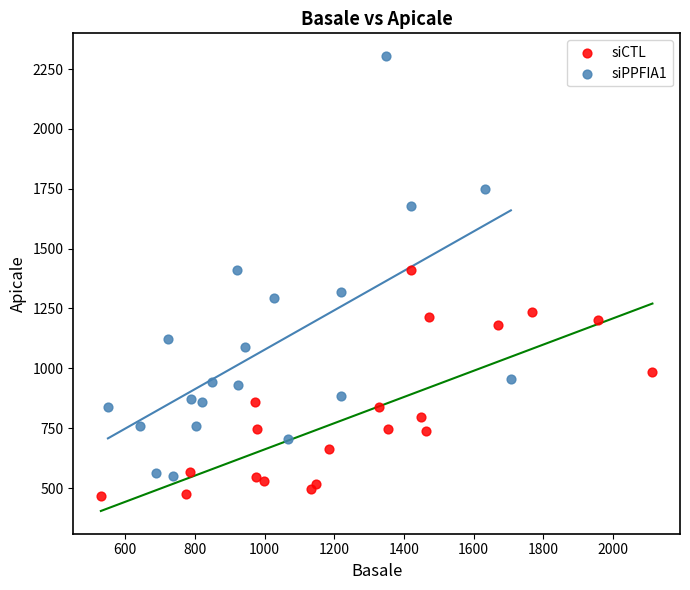

Which series contains the highest Y value?

siPPFIA1